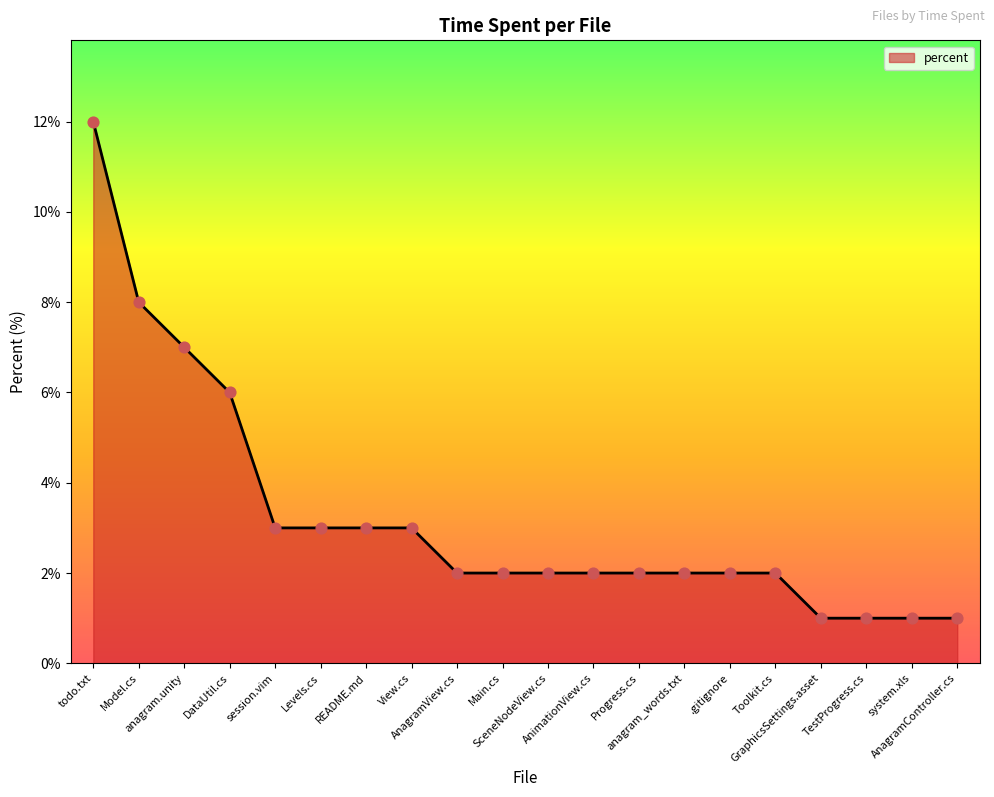

What is the ratio of the value at View.cs to the value at TestProgress.cs?

3.0